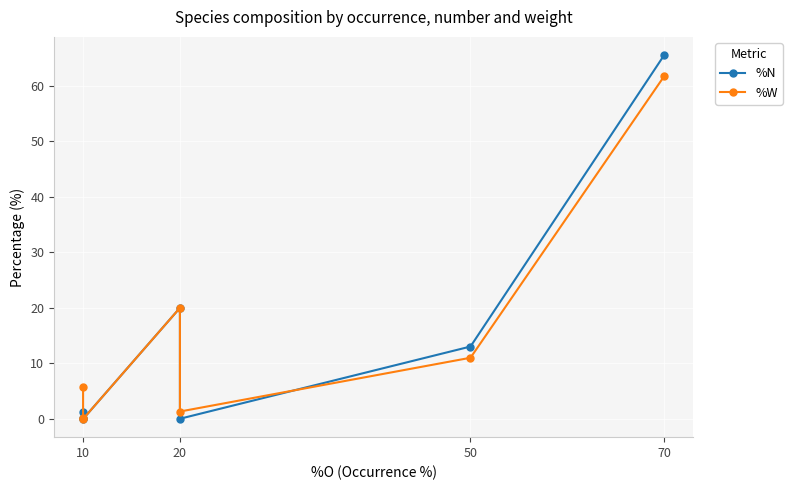

What is the highest value of the %W series?

61.7